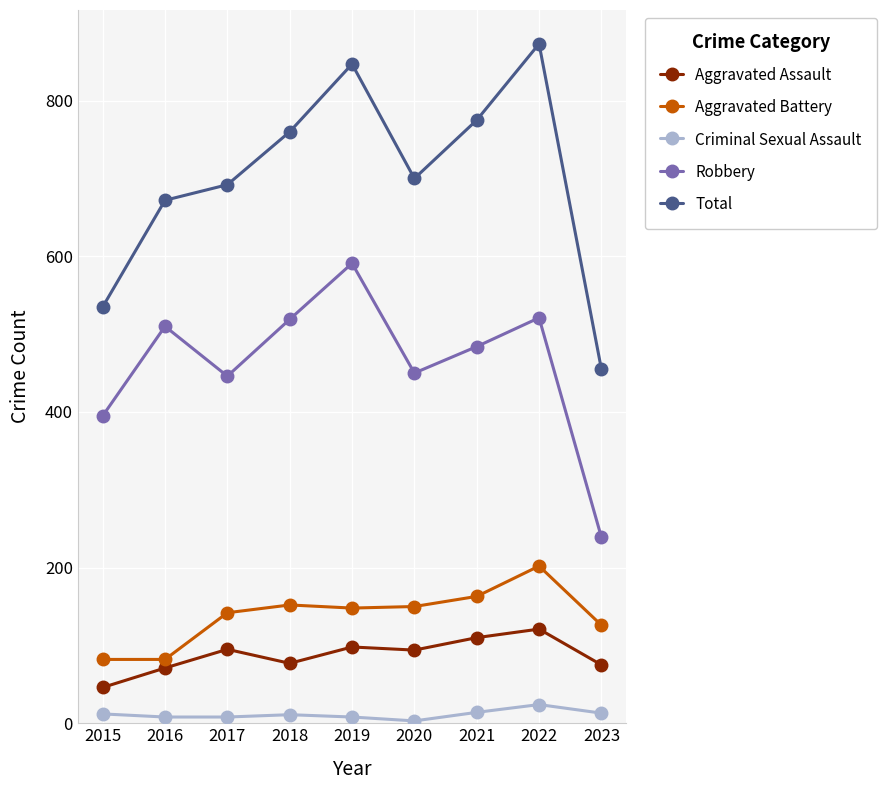

What is the maximum value for Criminal Sexual Assault?

24